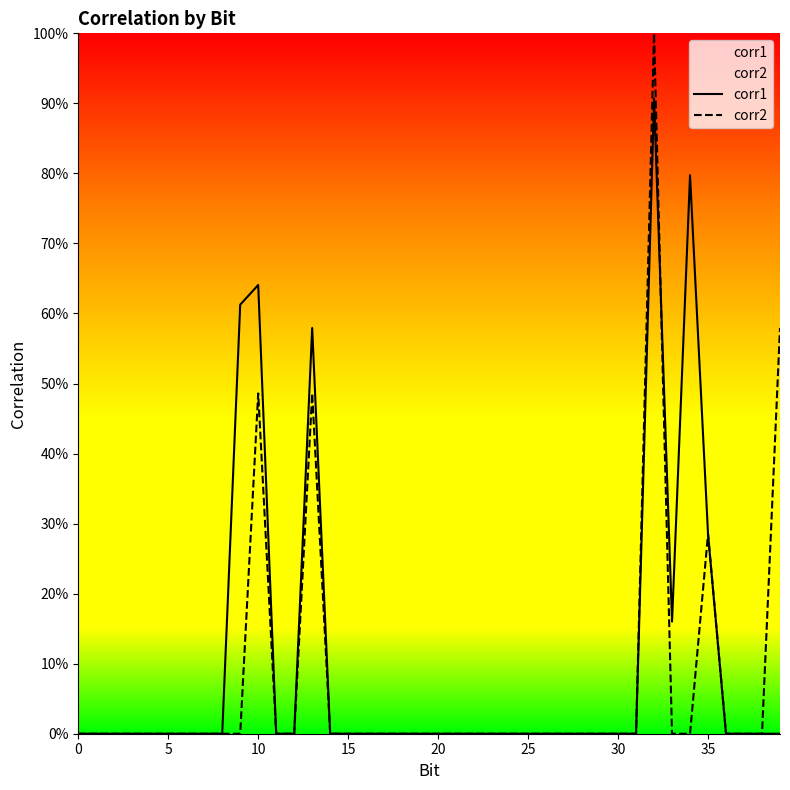

Rank the series at 35 from lowest to highest value.

corr1, corr2